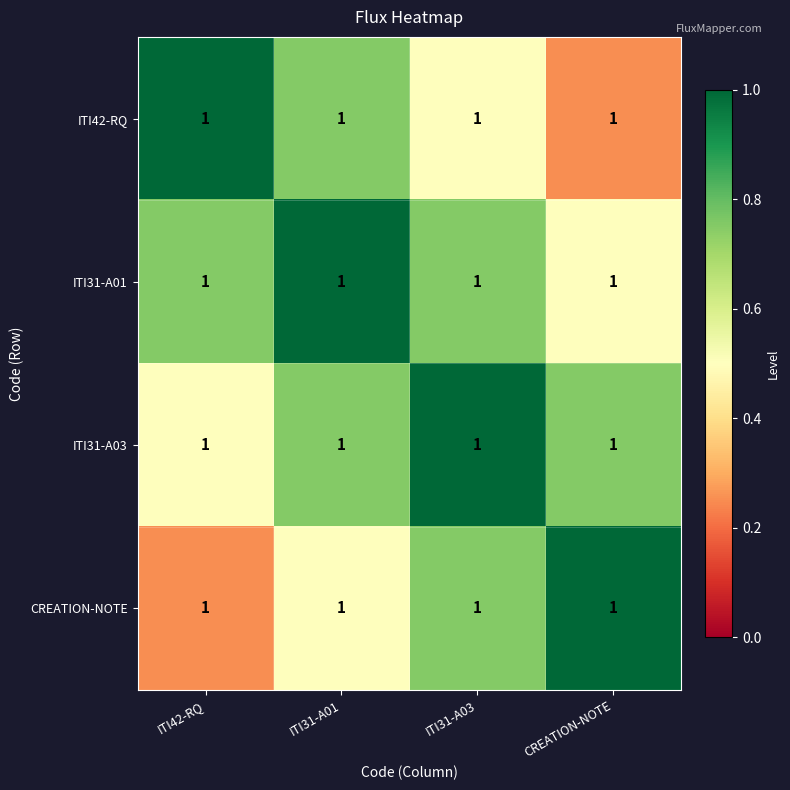

True or false: CREATION-NOTE has a value of 0.5 at ITI31-A01.

True